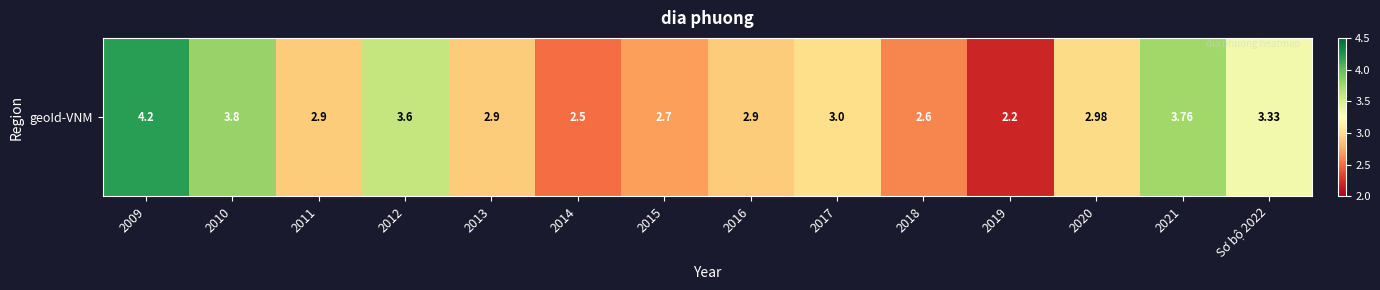

What is the change in value from 2019 to 2021?

+1.6